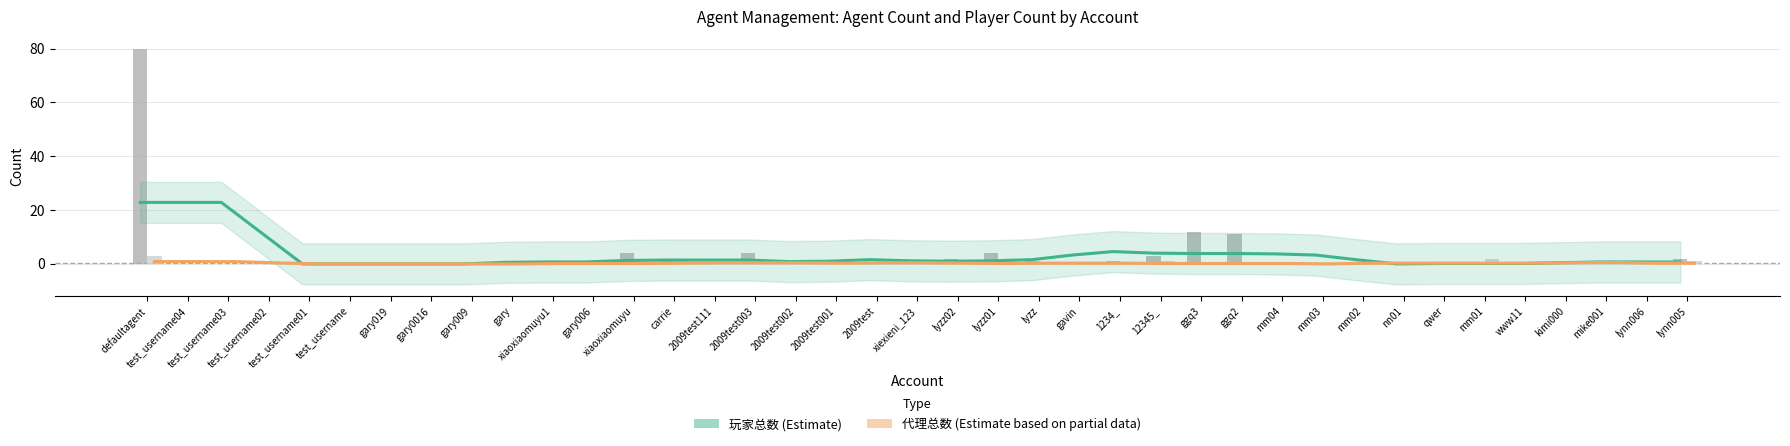

Rank the categories by 玩家总数 趋势 (Estimate) value from lowest to highest.

test_username01, test_username, gary019, gary0016, gary009, nn01, qwer, mm01, www11, kimi000, gary, xiaoxiaomuyu1, gary006, mike001, lynn006, lynn005, 2009test002, 2009test001, lyzz02, xiexieni_123, lyzz01, xiaoxiaomuyu, carrie, 2009test111, 2009test003, 2009test, lyzz, mm02, gavin, mm03, mm04, ggq3, ggq2, 12345_, 1234_, test_username02, defaultagent, test_username04, test_username03